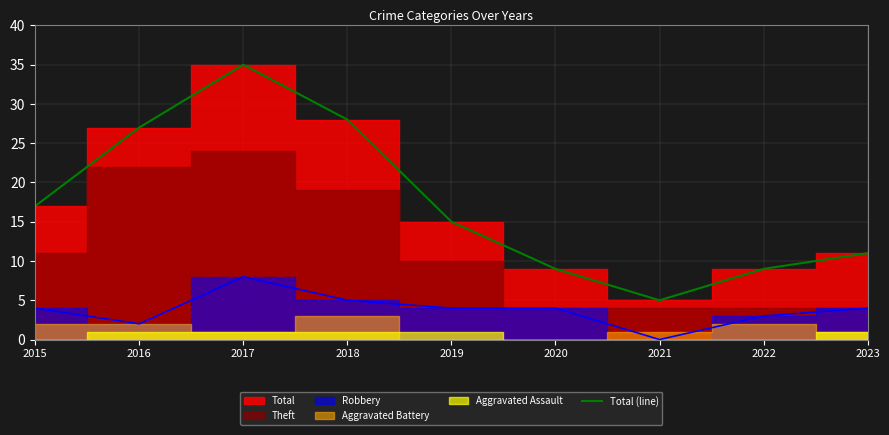

What is the difference between the values at 2021 and 2017?

30